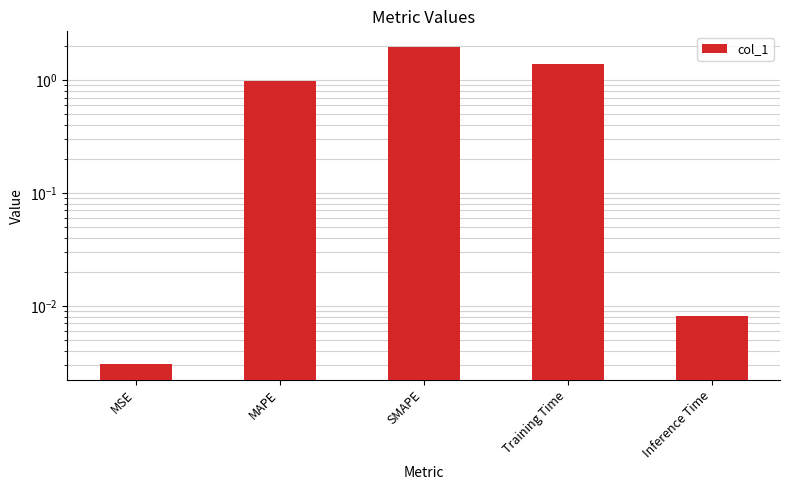

What is the sum of the values at MSE and SMAPE?

2.0